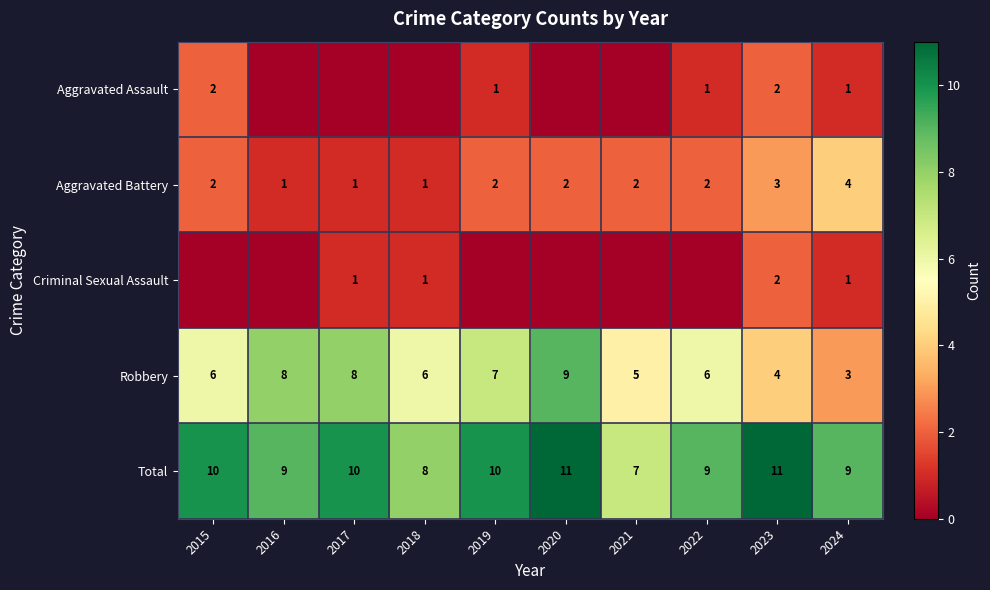

How many series are shown in this chart?

5